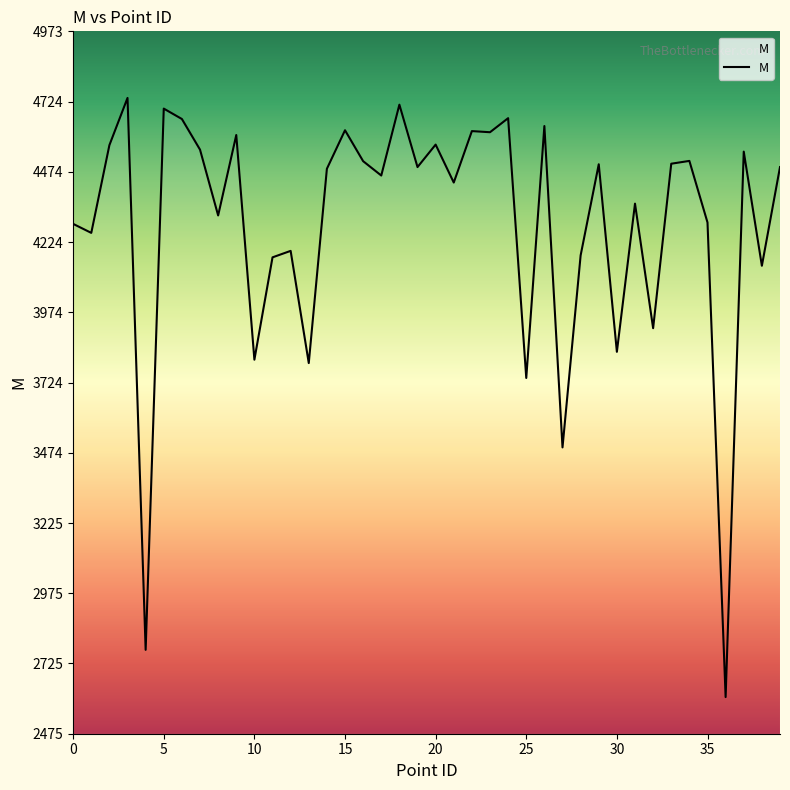

What is the smallest value displayed?

2606